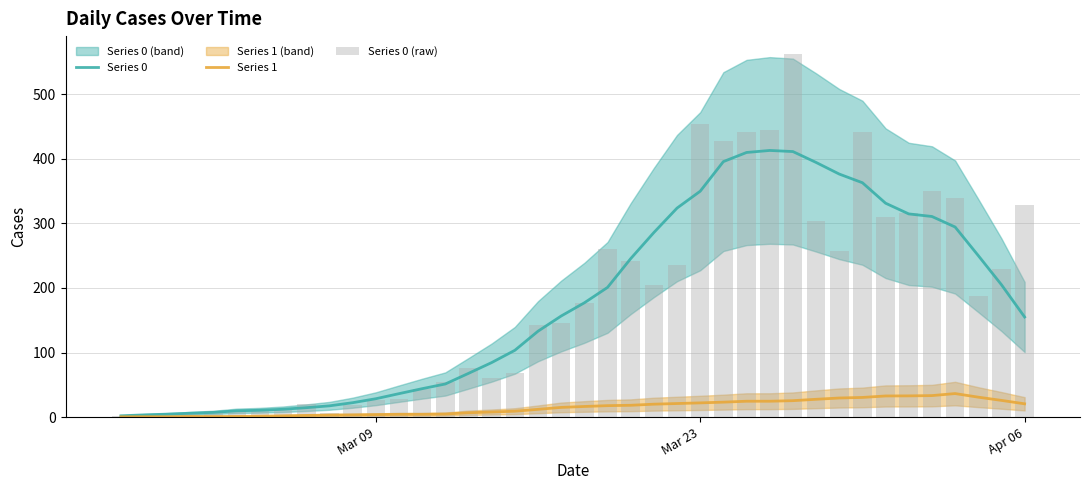

What is the highest value of the Series 1 series?

36.4